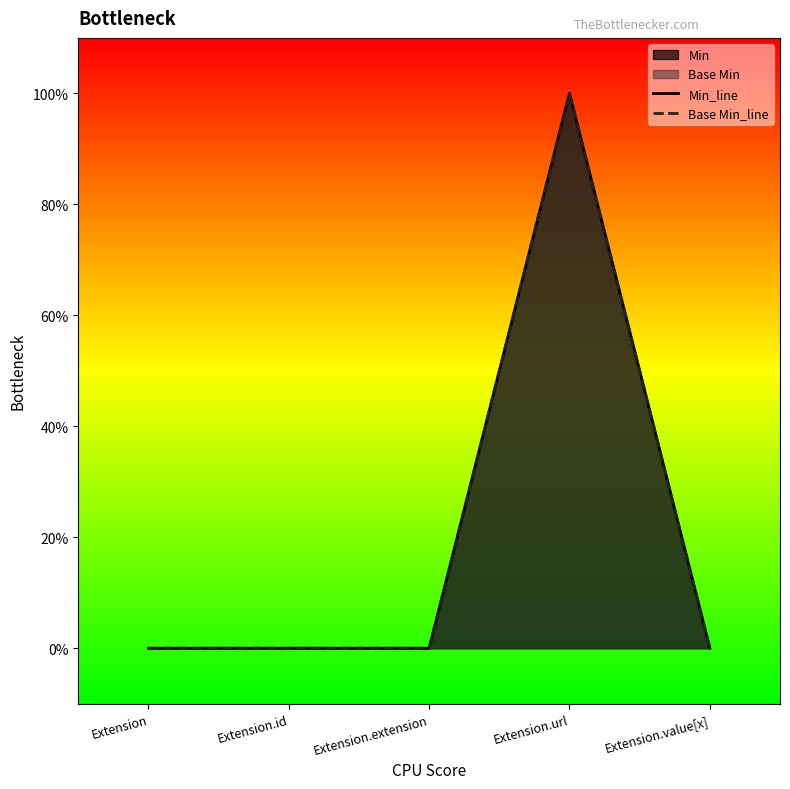

Is it true that Base Min_line equals 0 at Extension.value[x]?

True